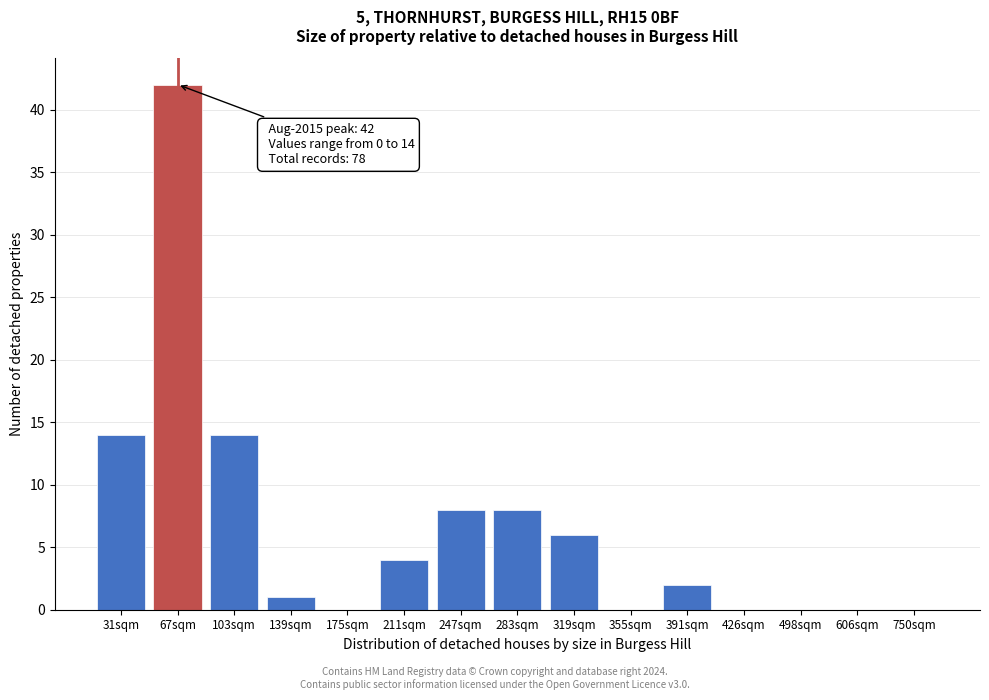

Reading left to right, what are all the values shown in this chart?

31sqm=14	67sqm=42	103sqm=14	139sqm=1	175sqm=0	211sqm=4	247sqm=8	283sqm=8	319sqm=6	355sqm=0	391sqm=2	426sqm=0	498sqm=0	606sqm=0	750sqm=0